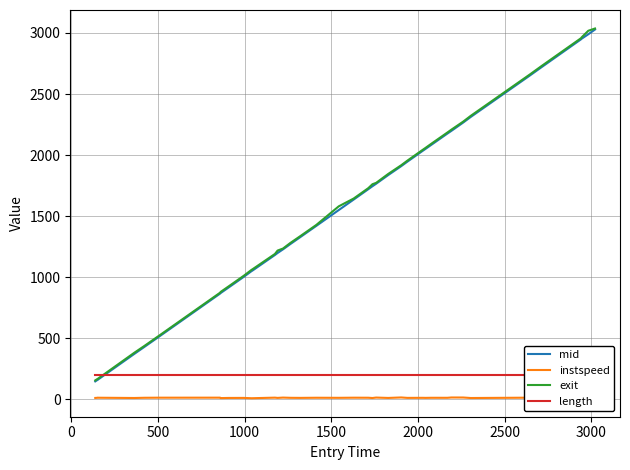

True or false: instspeed and exit cross at least once.

False